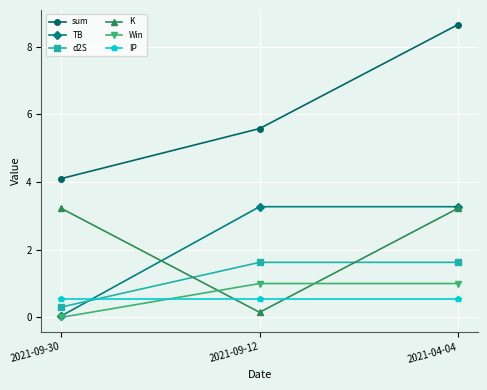

What is the value of the Win point at the 3rd from the left?

1.0